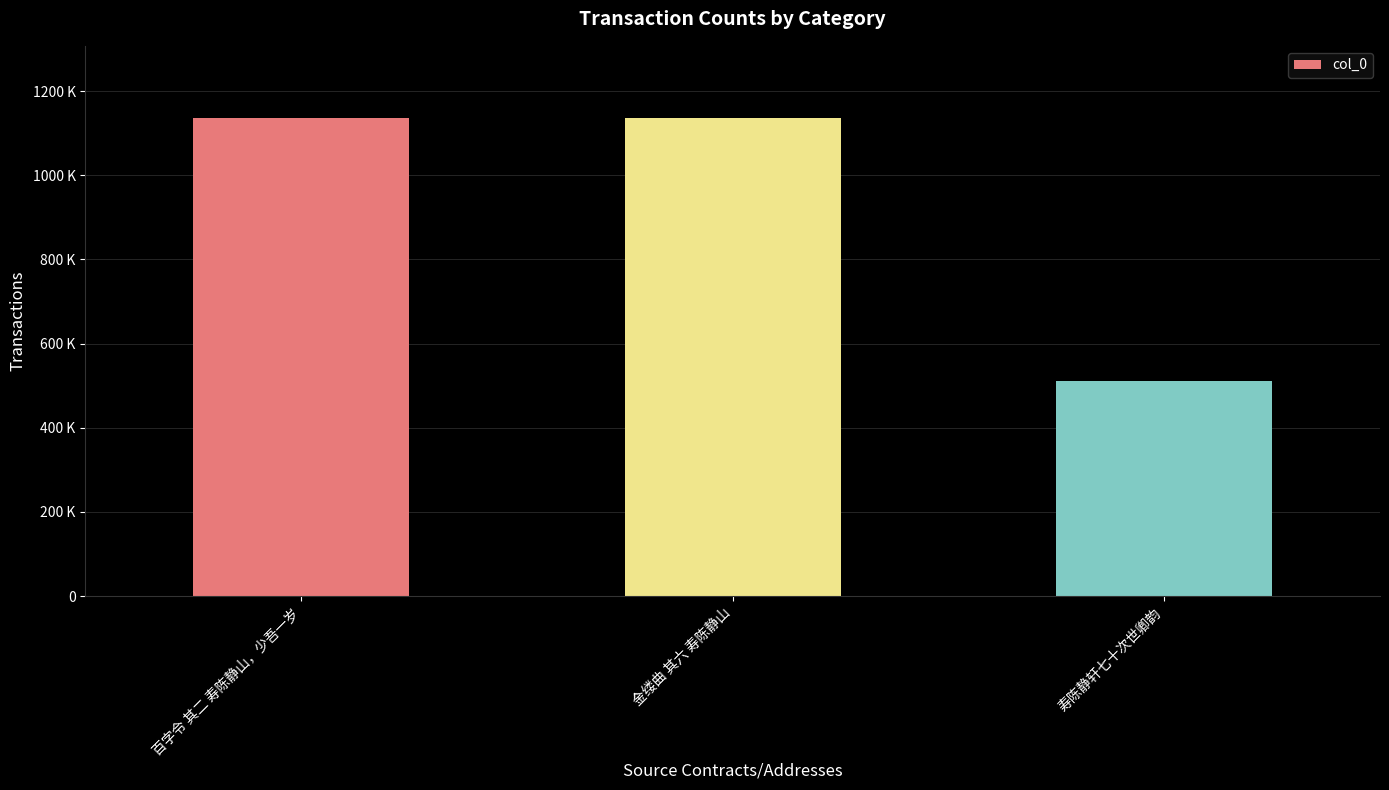

What is the change in value from 百字令 其二 寿陈静山，少吾一岁 to 寿陈静轩七十次世卿韵?

-625643